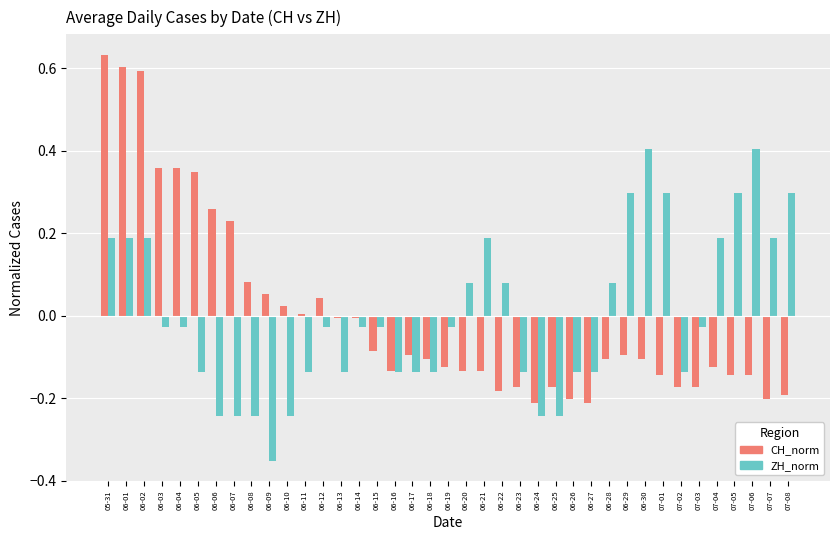

At which label does CH_norm reach its peak?

05-31